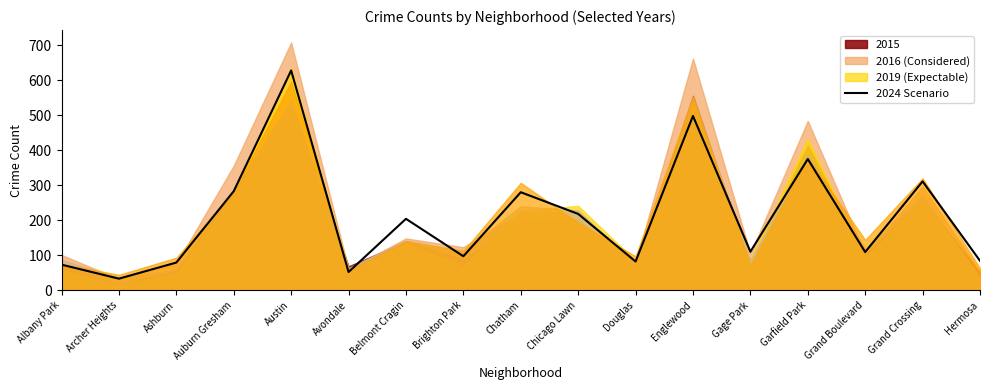

The chart shows a value of 39 at Brighton Park. True or false?

False